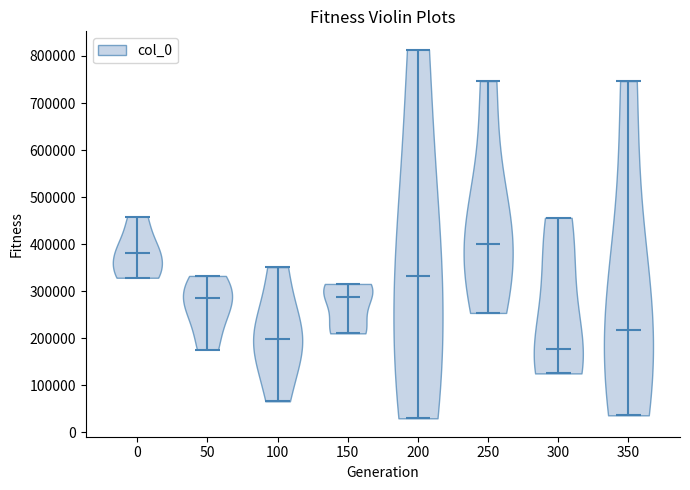

Reading left to right, read every violin against the y-axis: where its median line is, and the lowest and highest points it reaches. The values are not printed on the chart, so give them approximately, as read against the axis.

0: median line 380000, lowest point 330000, highest point 460000
50: median line 280000, lowest point 180000, highest point 330000
100: median line 200000, lowest point 70000, highest point 350000
150: median line 290000, lowest point 210000, highest point 320000
200: median line 330000, lowest point 30000, highest point 810000
250: median line 400000, lowest point 250000, highest point 750000
300: median line 180000, lowest point 130000, highest point 460000
350: median line 220000, lowest point 40000, highest point 750000